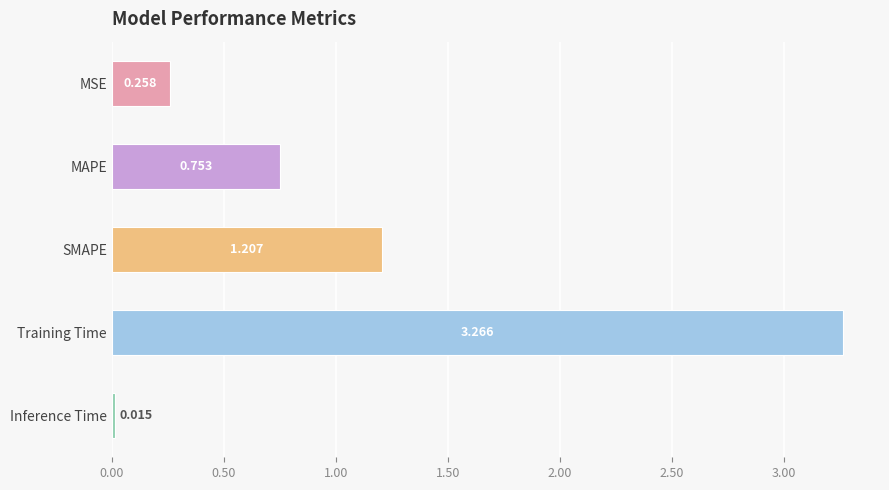

Which has a higher value, MSE or MAPE?

MAPE